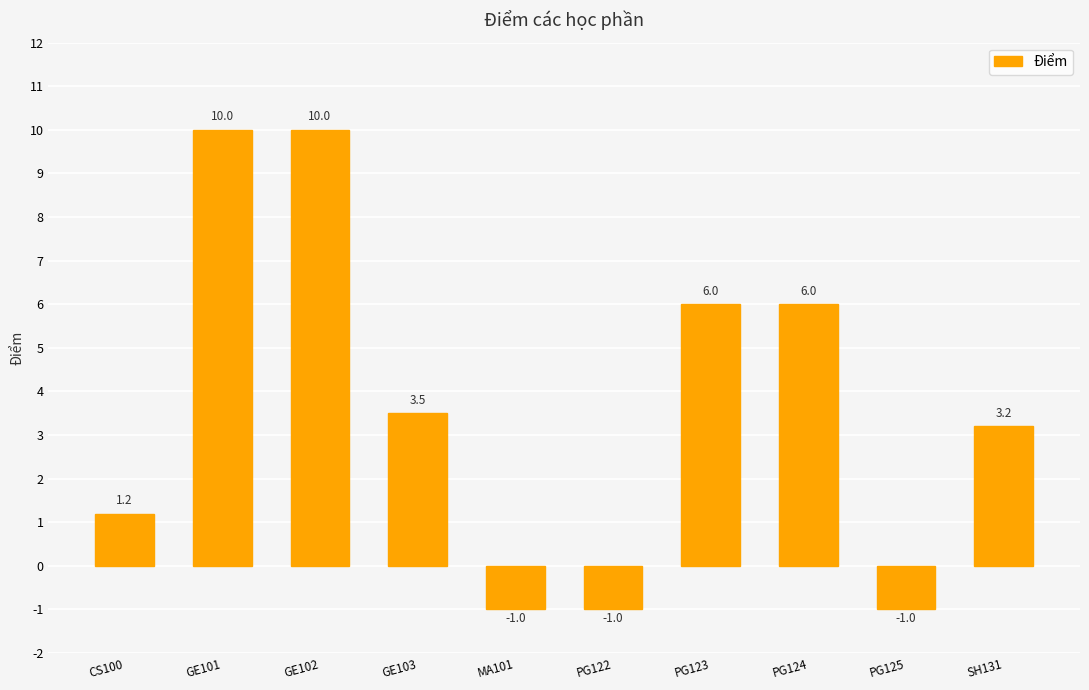

Between PG122 and GE103, which is larger?

GE103